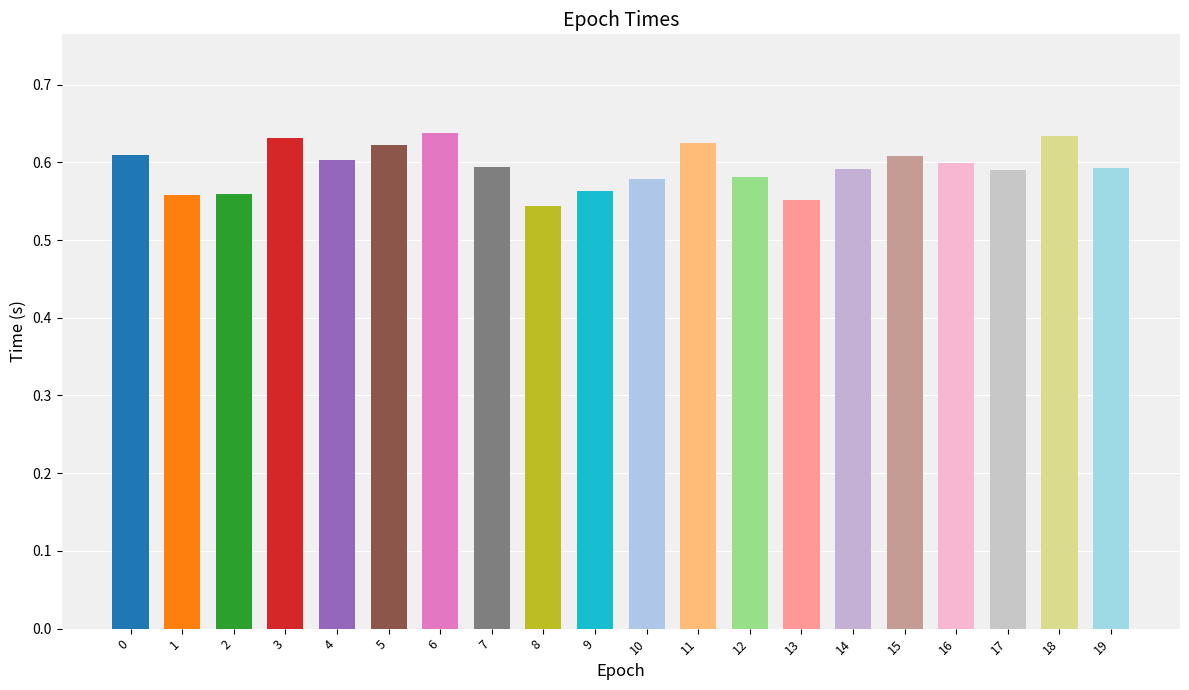

How many bars are there in total?

20